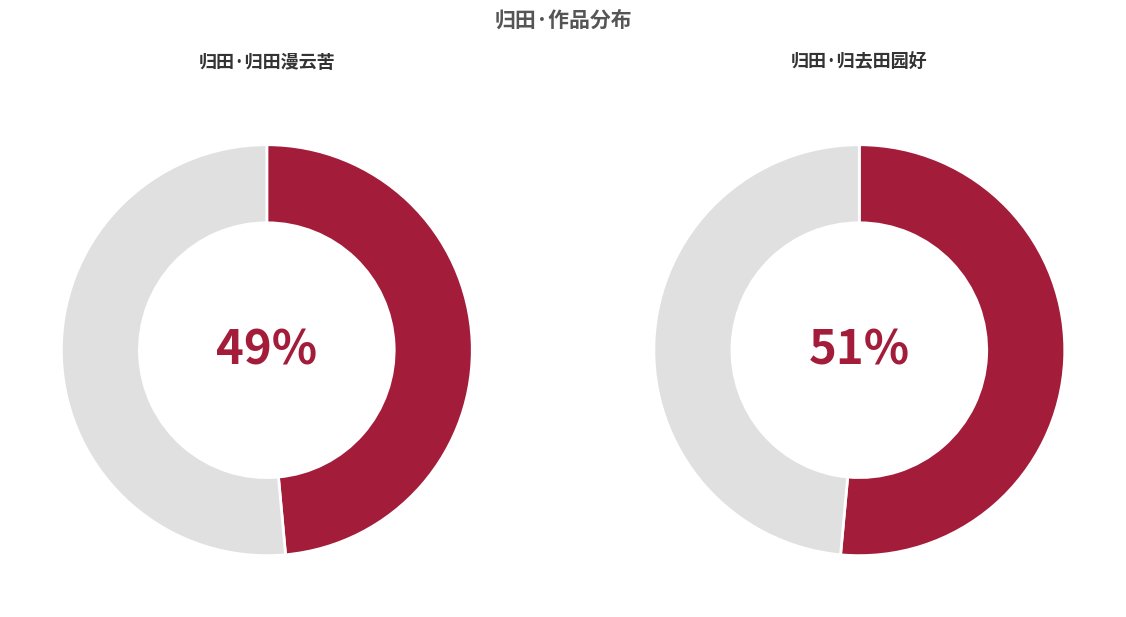

Combined, what portion of the pie is 归田·归去田园好 and 归田·归田漫云苦?

100.0%